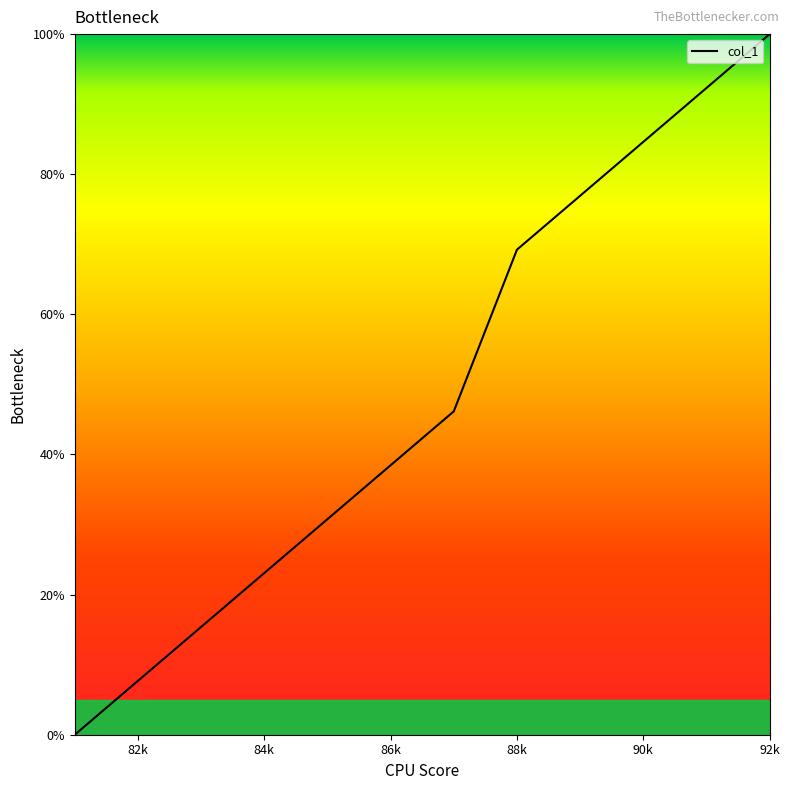

Reading right to left, transcribe all the data shown in this chart.

100.0	92.3	84.6	76.9	69.2	46.2	38.5	30.8	23.1	15.4	7.7	0.0